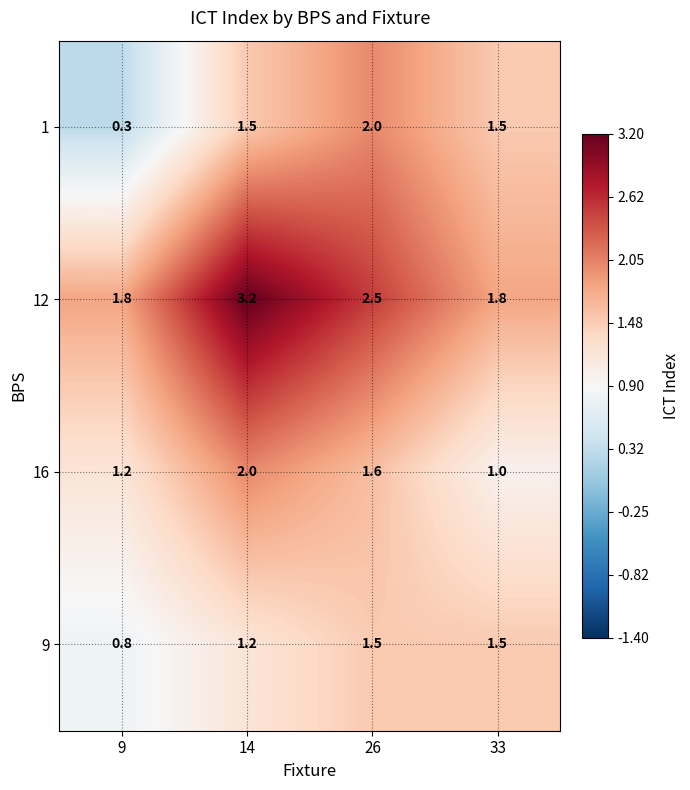

Where is 16 nearest to the value 1?

33